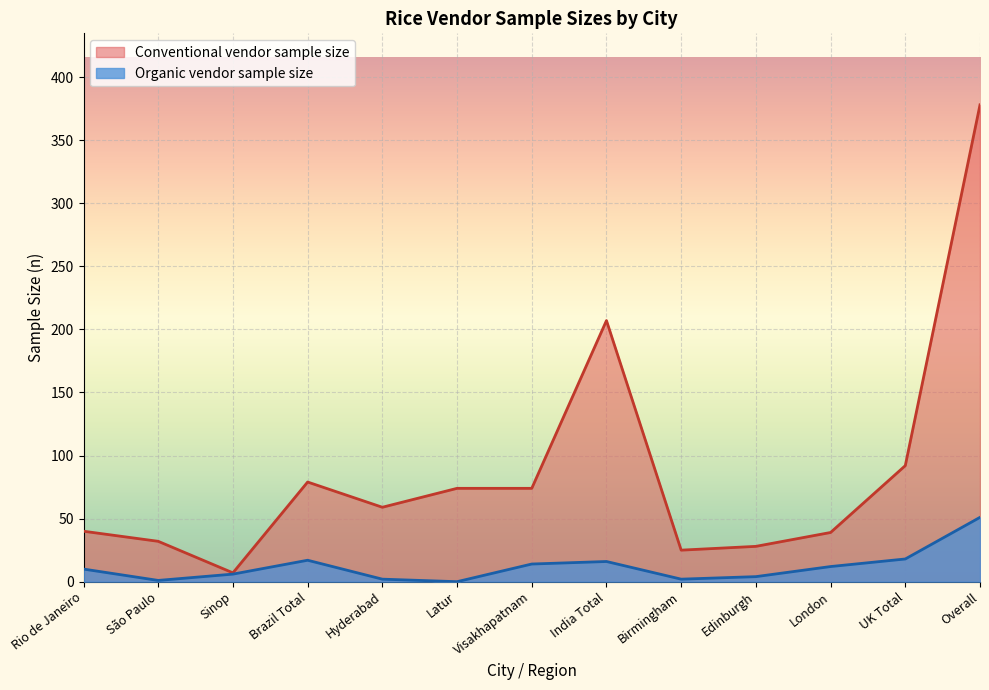

Between Hyderabad and Overall, which series saw the biggest shift?

Conventional vendor sample size